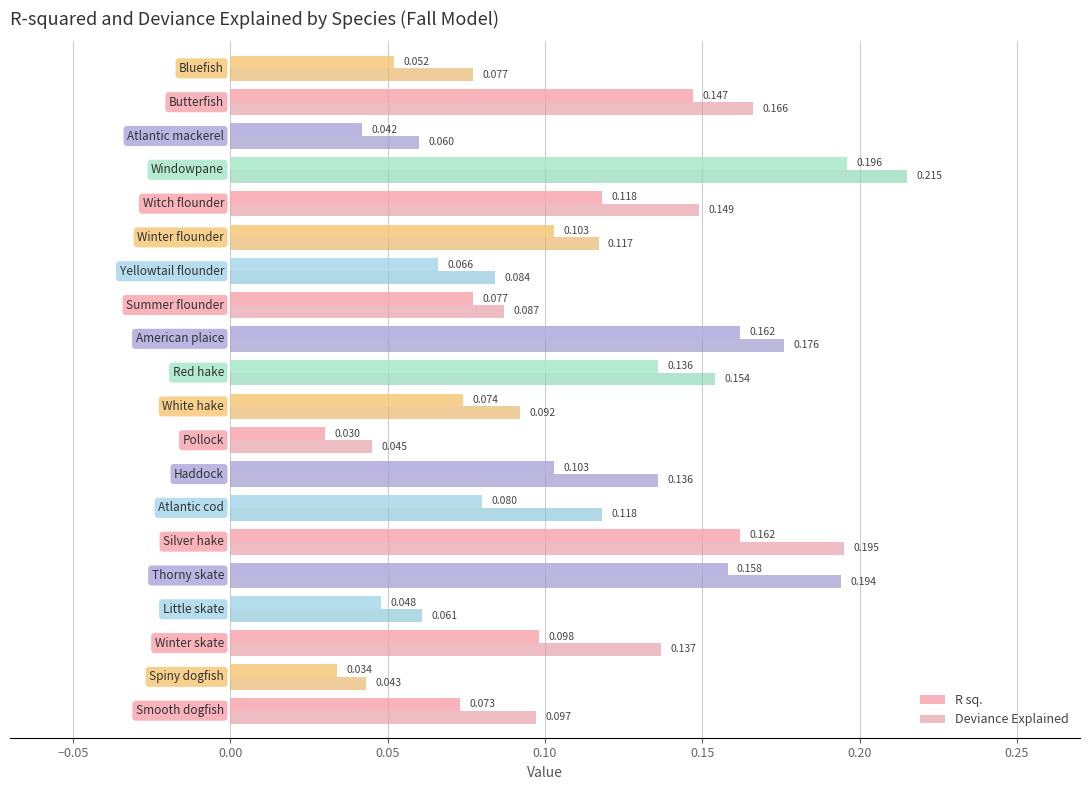

Count the number of categories in the chart.

20